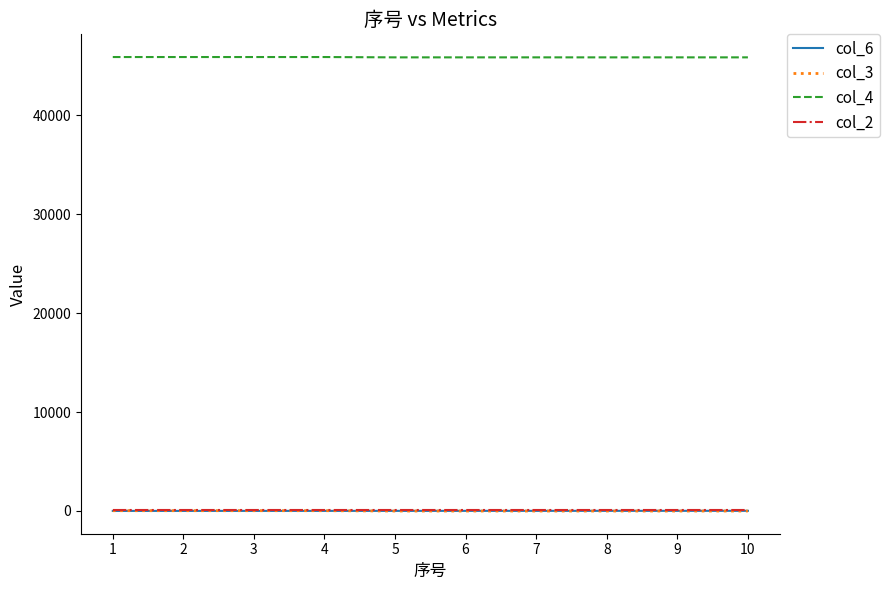

Is it true that col_3 equals -11 at 9?

True